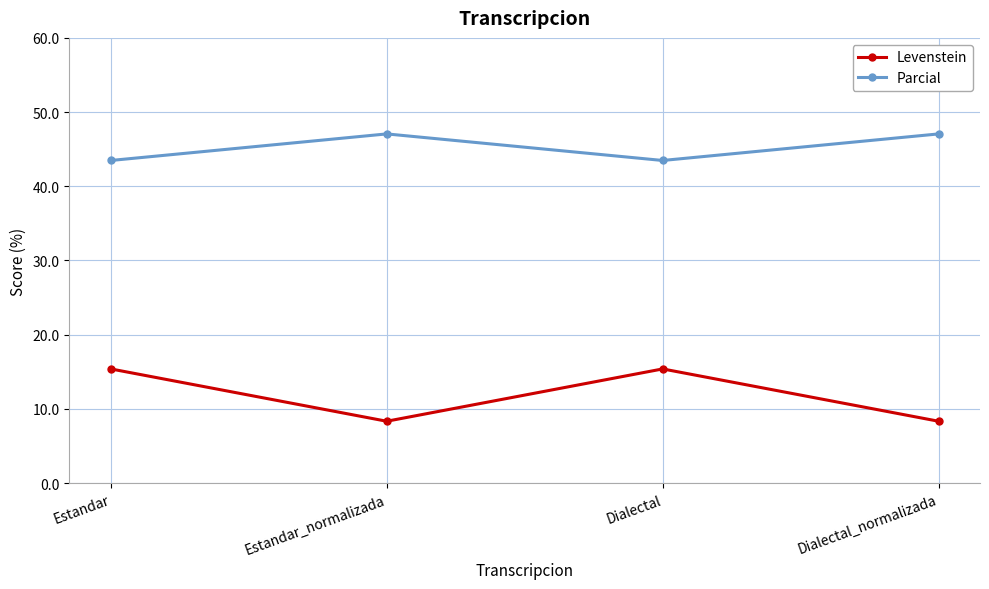

What value does the Levenstein series have at Dialectal?

15.4